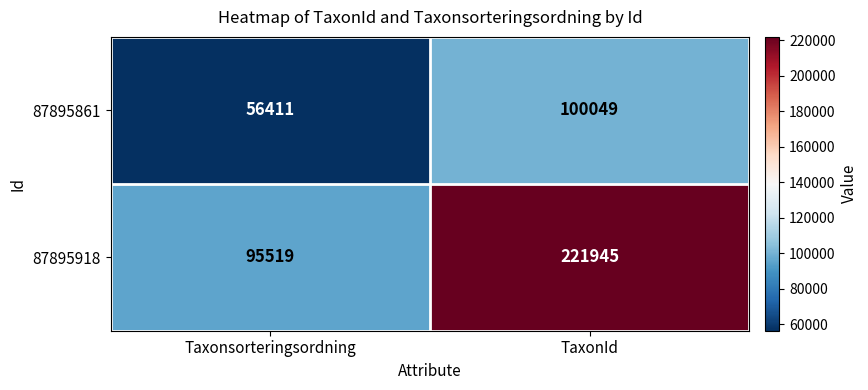

Is it true that 87895861 equals 100049 at TaxonId?

True